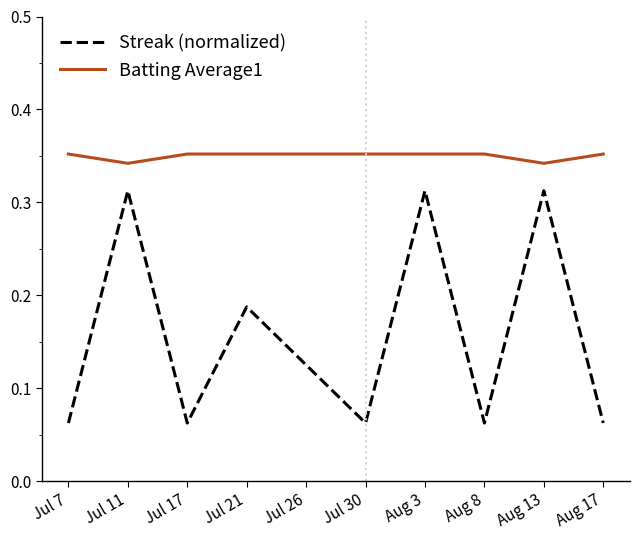

Between Aug 13 and Aug 17, which series saw the biggest shift?

Streak (normalized)